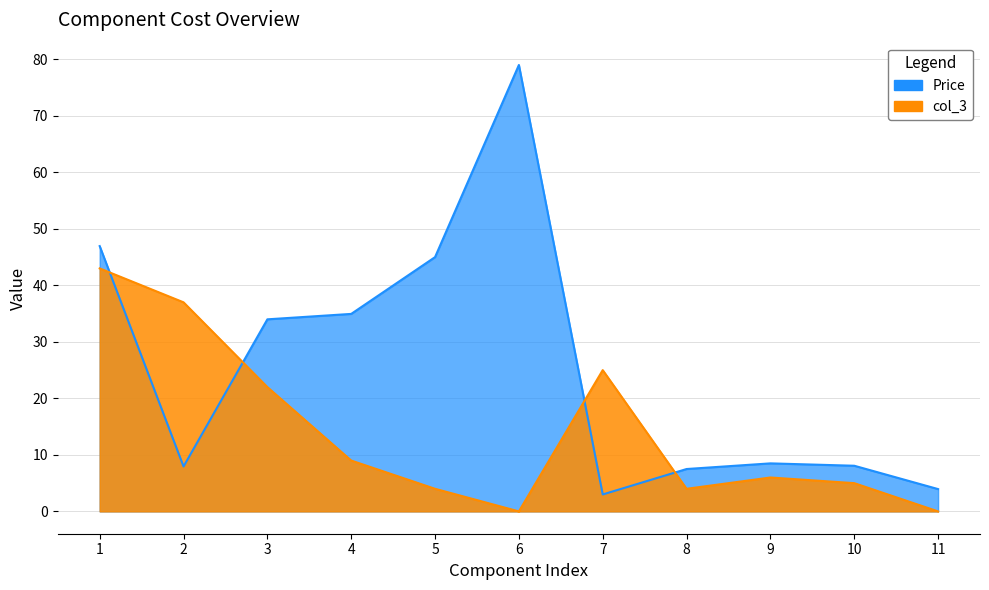

What is the value of the col_3 point at the 10th from the left?

5.0